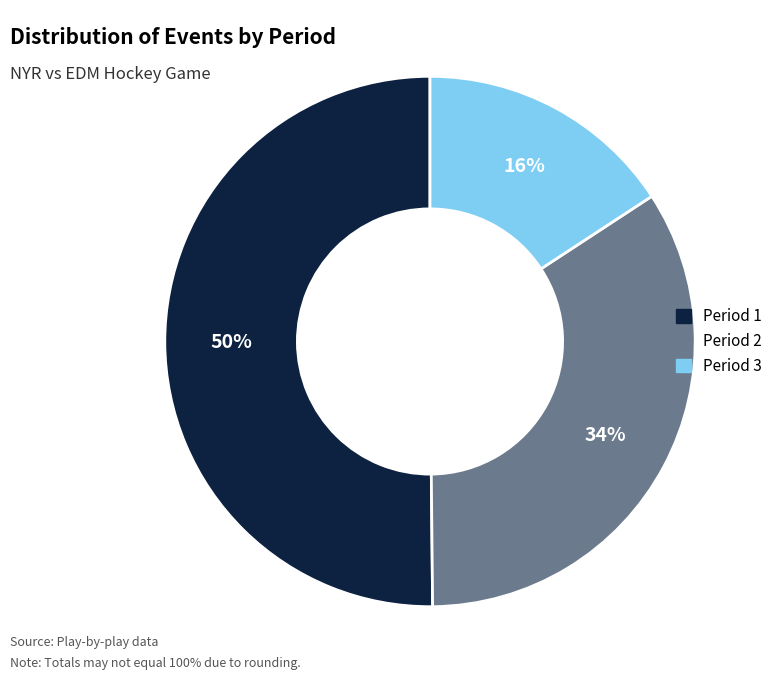

What is the majority slice?

Period 1